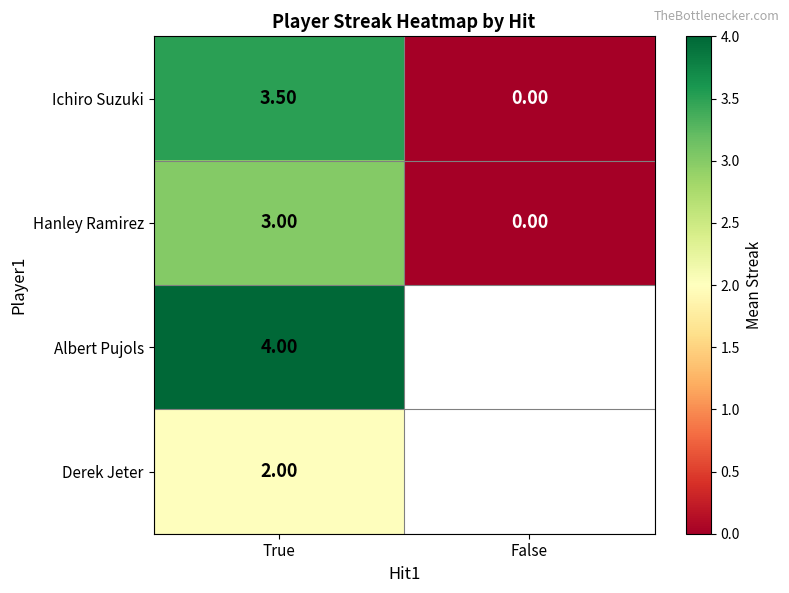

How many series are shown in this chart?

4